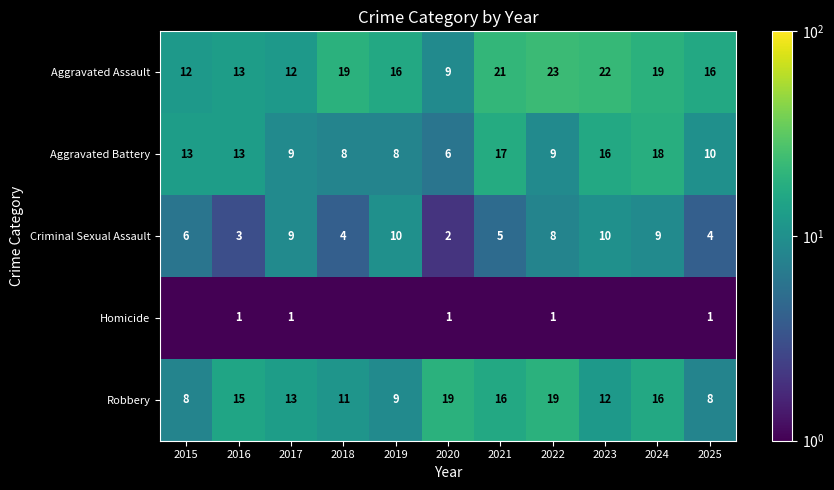

What is the spread (max minus min) of values at 2020?

18.0